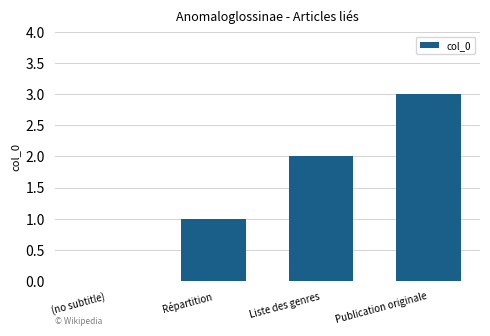

How many values are above zero?

3